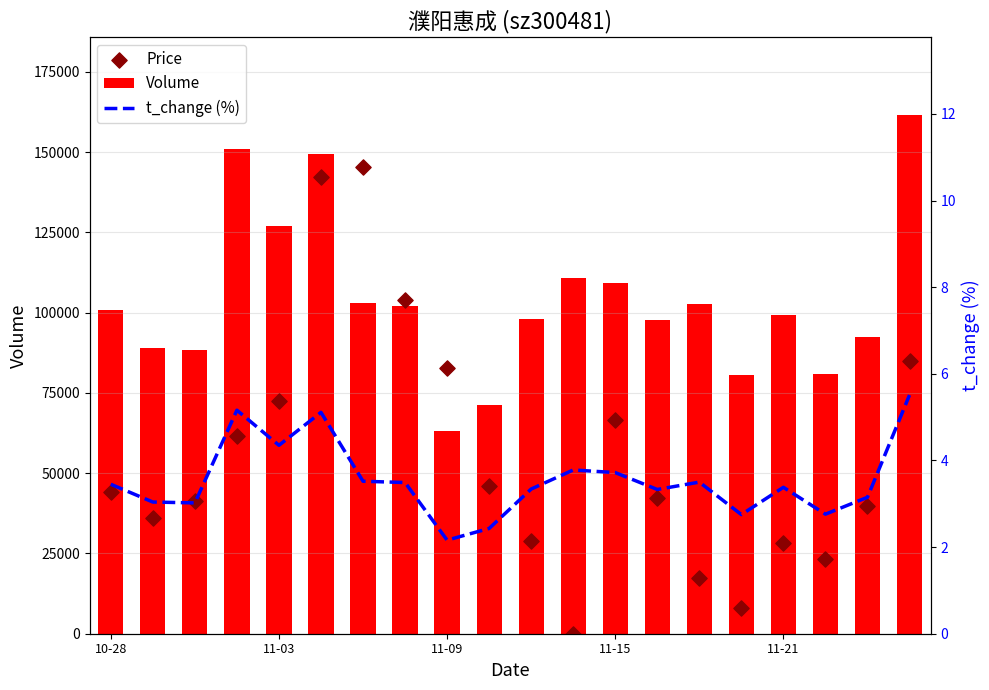

At how many categories does at least one series exceed 3510?

20